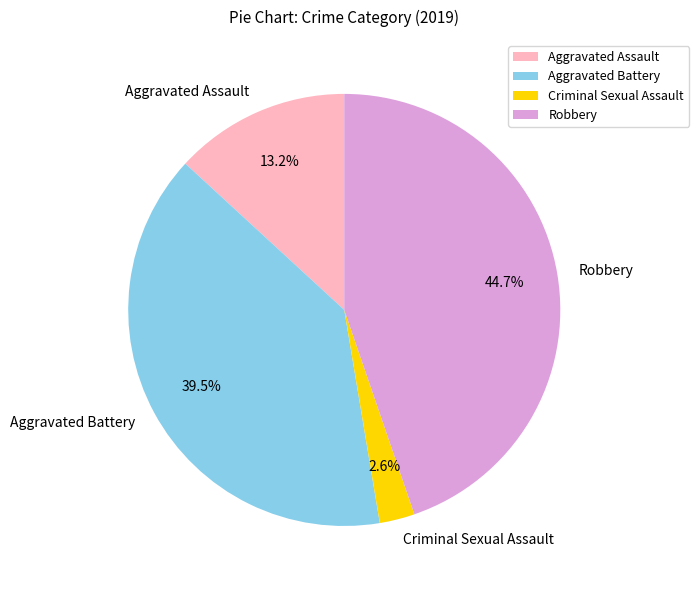

Is it true that Aggravated Battery is 14% of the pie?

False